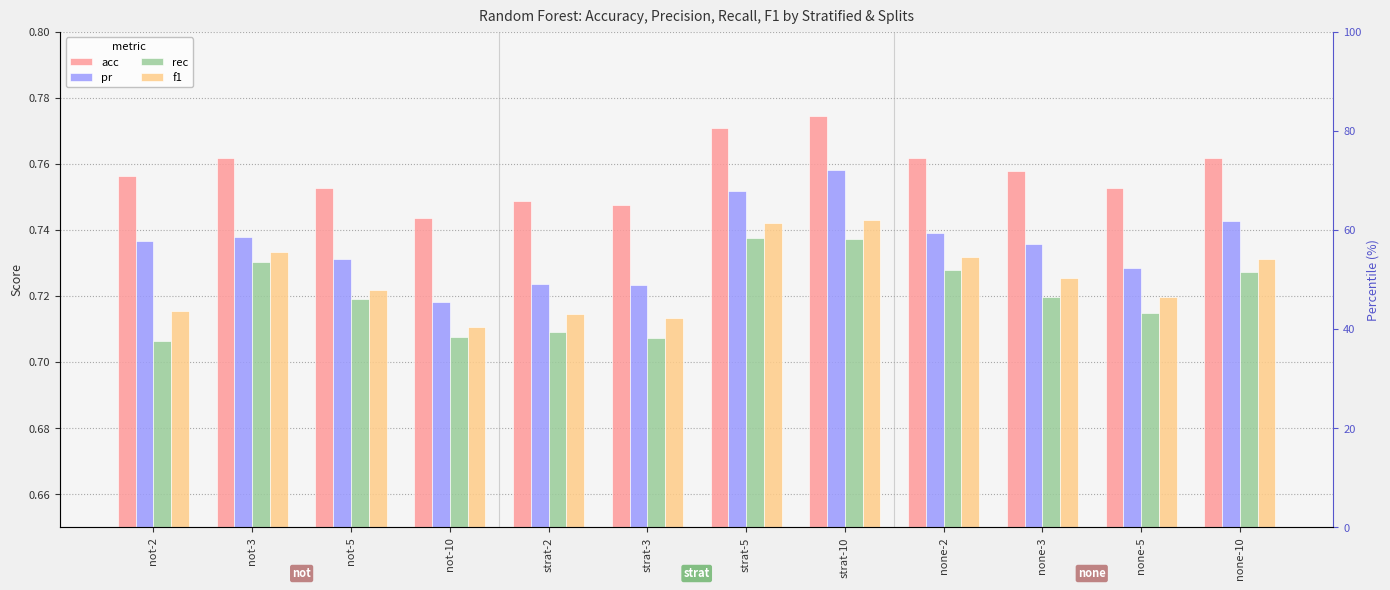

Reading left to right, what are all the values shown in this chart?

acc: 0.8	0.8	0.8	0.7	0.7	0.7	0.8	0.8	0.8	0.8	0.8	0.8
pr: 0.7	0.7	0.7	0.7	0.7	0.7	0.8	0.8	0.7	0.7	0.7	0.7
rec: 0.7	0.7	0.7	0.7	0.7	0.7	0.7	0.7	0.7	0.7	0.7	0.7
f1: 0.7	0.7	0.7	0.7	0.7	0.7	0.7	0.7	0.7	0.7	0.7	0.7